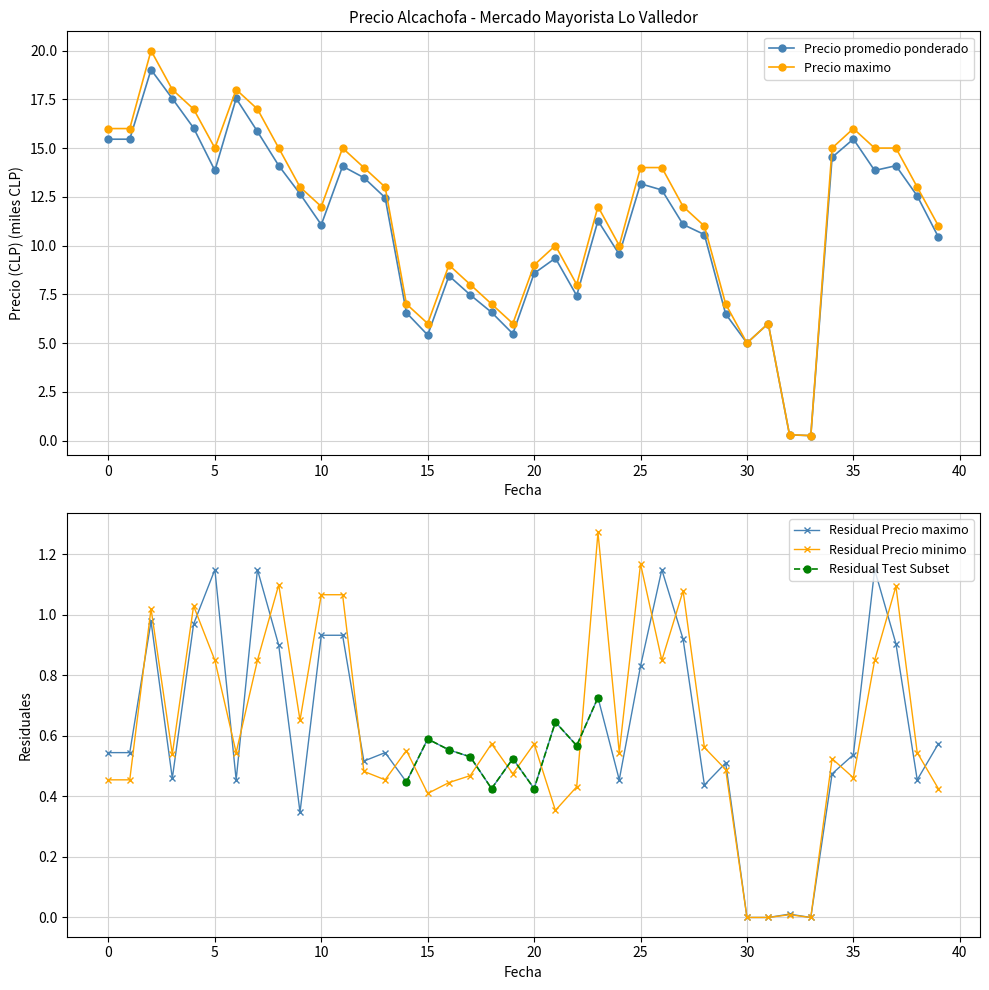

At how many categories does at least one series exceed 12?

20